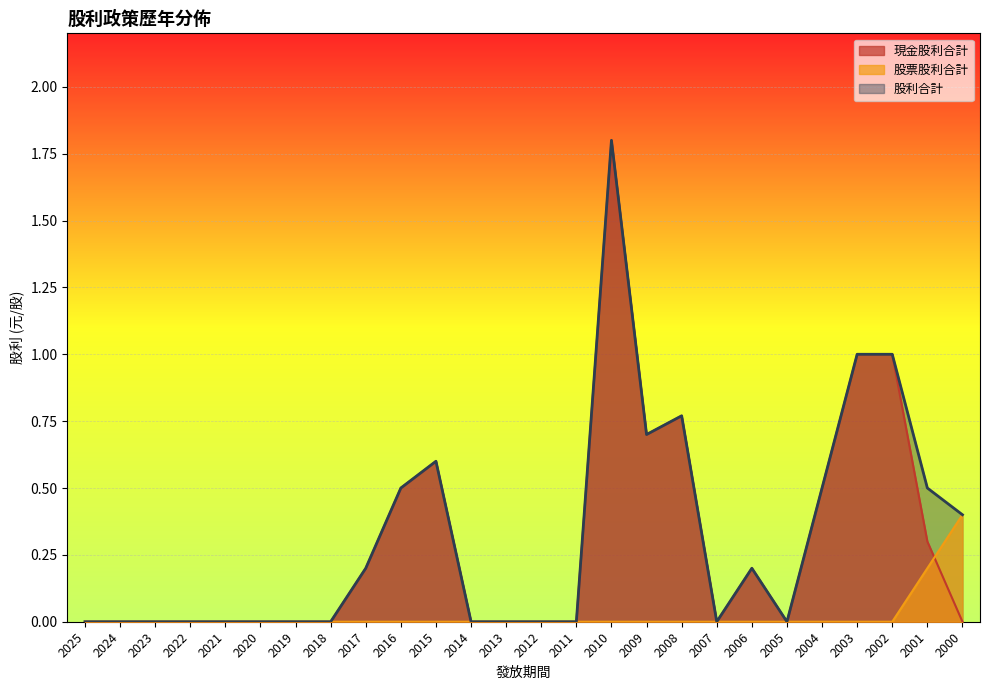

At which label does 現金股利合計 reach its minimum?

2025